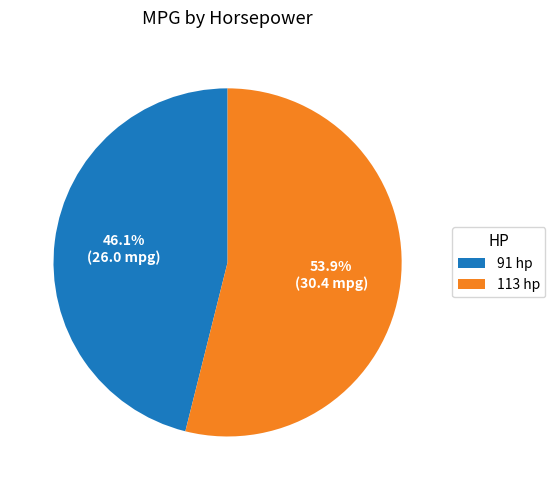

Is 91 hp the majority of the pie?

No